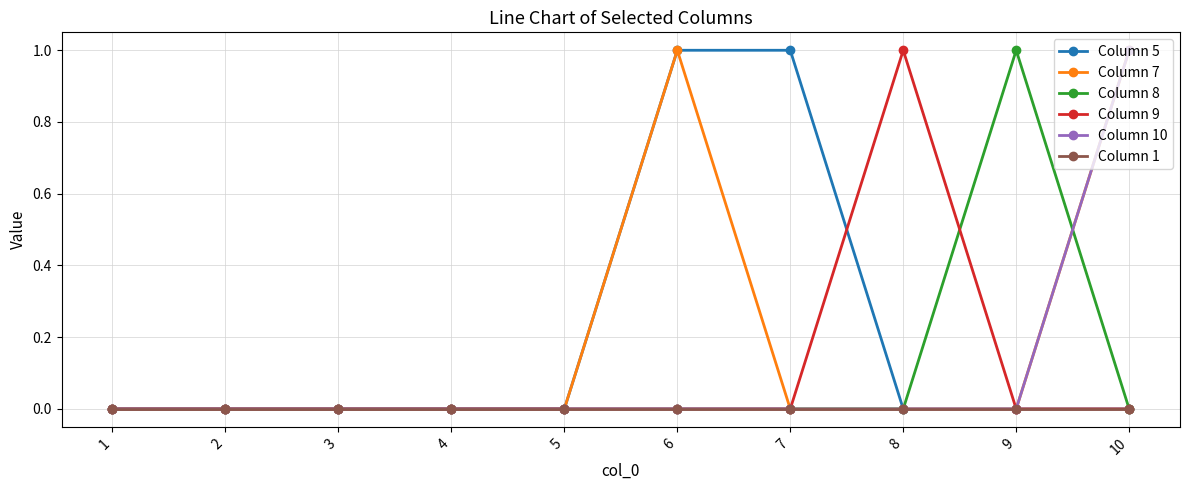

Does the chart have visible grid lines?

Yes